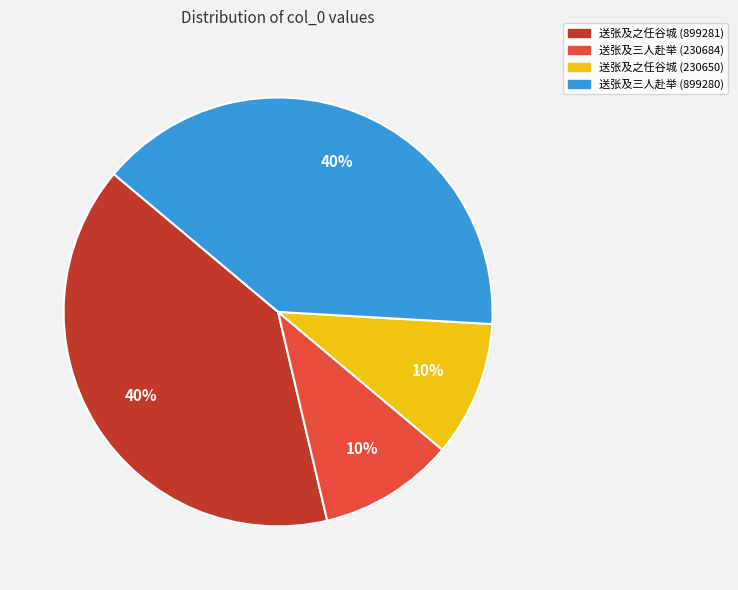

Is 送张及之任谷城 (899281) the majority of the pie?

No